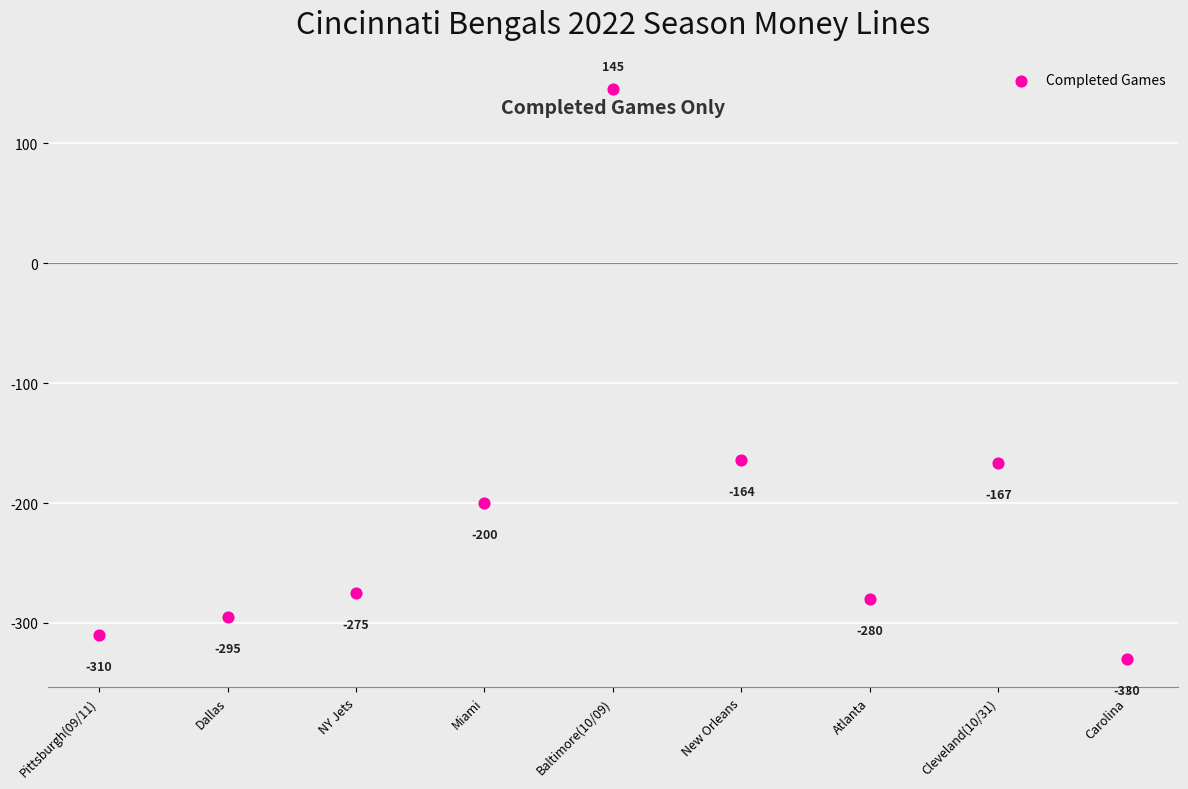

What is the average Y value?

-208